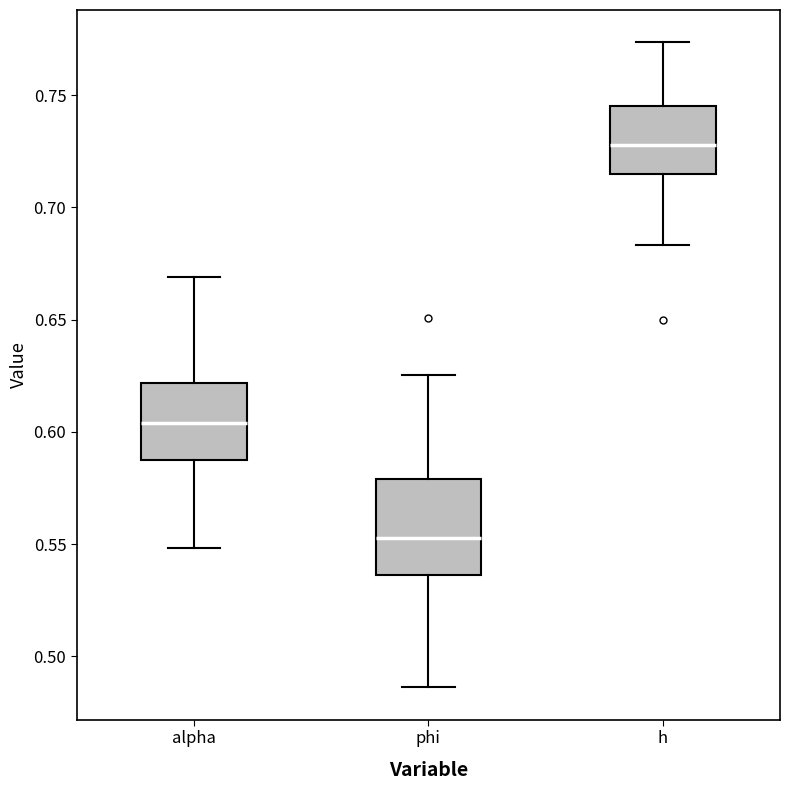

Where does the lower whisker of the box for alpha end on the y-axis? The values are not printed on the chart, so give them approximately, as read against the axis.

0.550